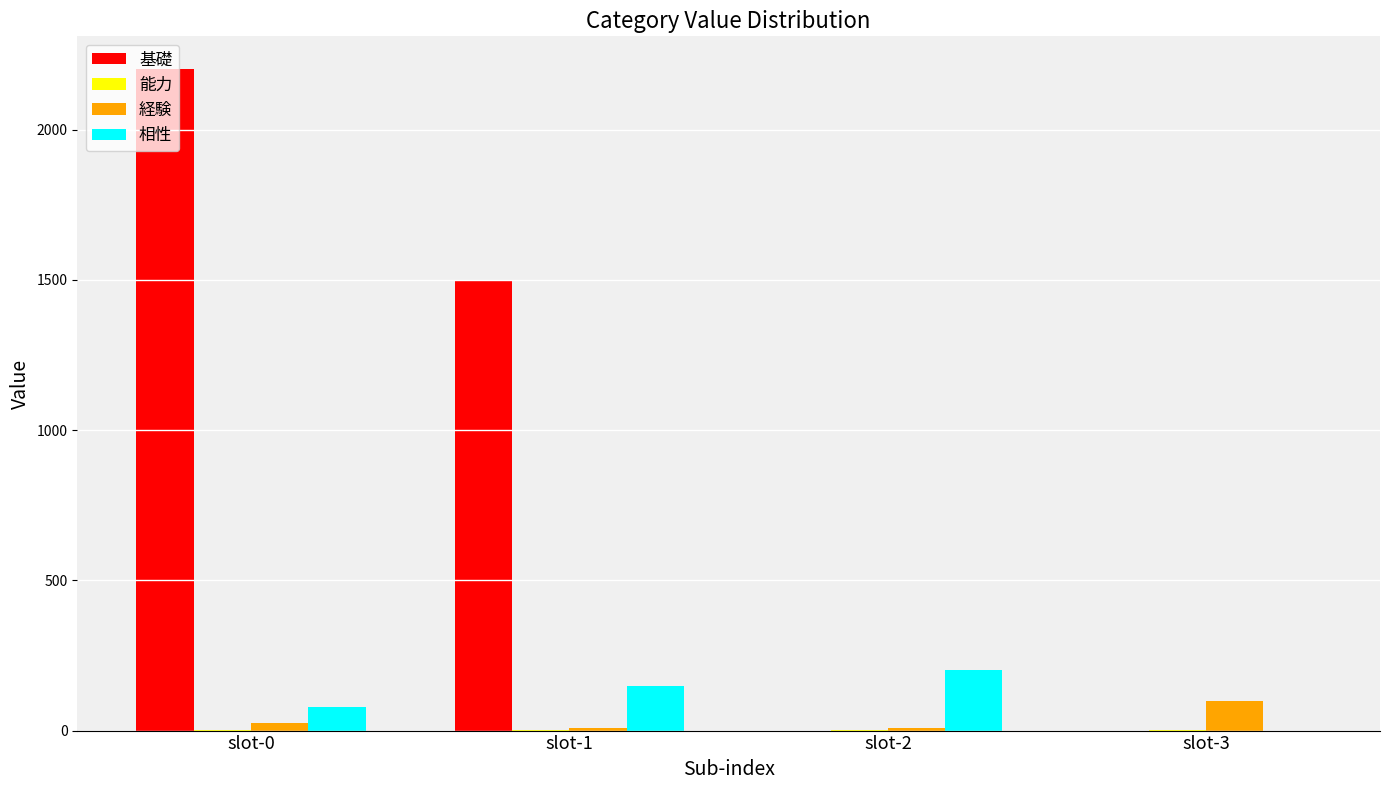

Which label corresponds to the largest value in the chart?

slot-0